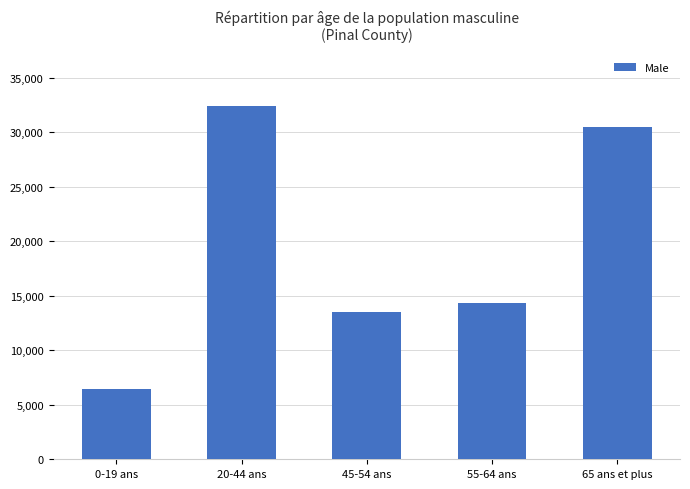

Reading left to right, extract all data points from this chart.

6492	32468	13555	14326	30503